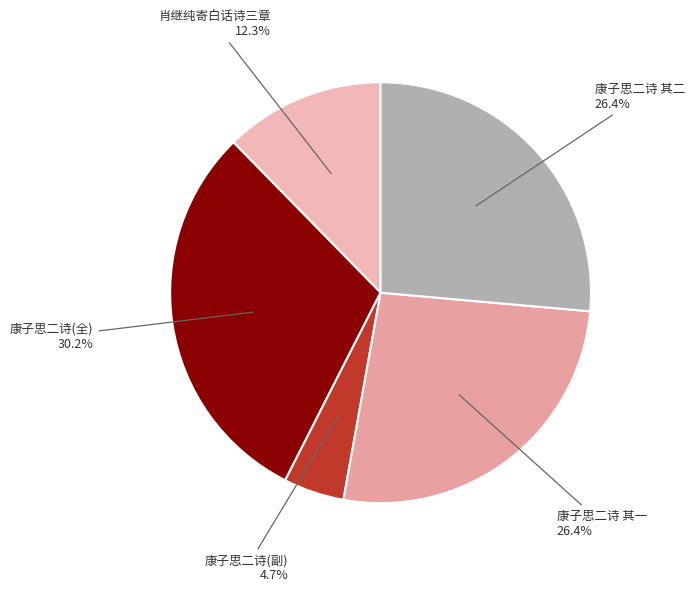

How many segments does this pie chart have?

5